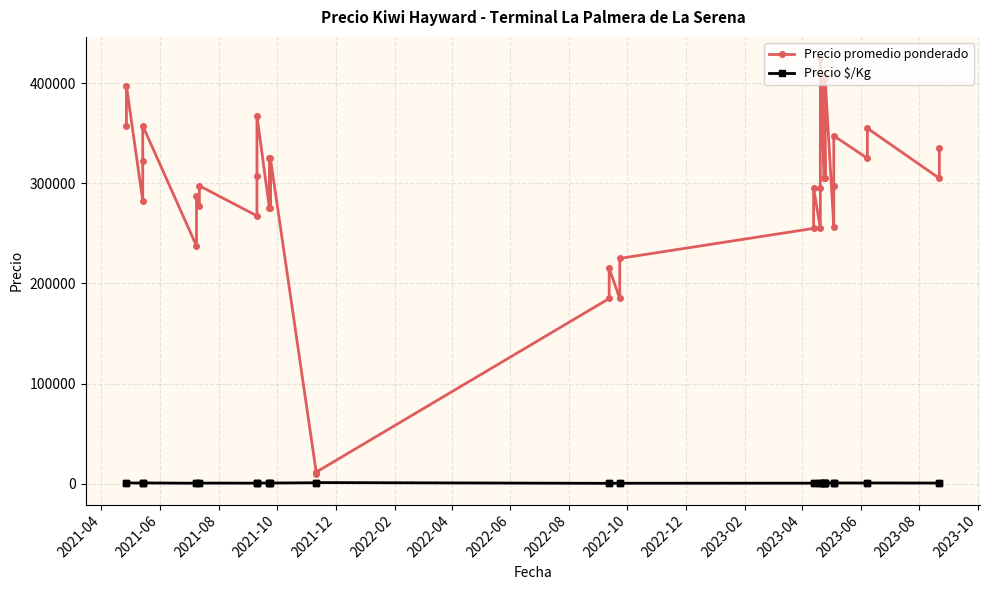

How many data points in Precio $/Kg are less than 678?

18